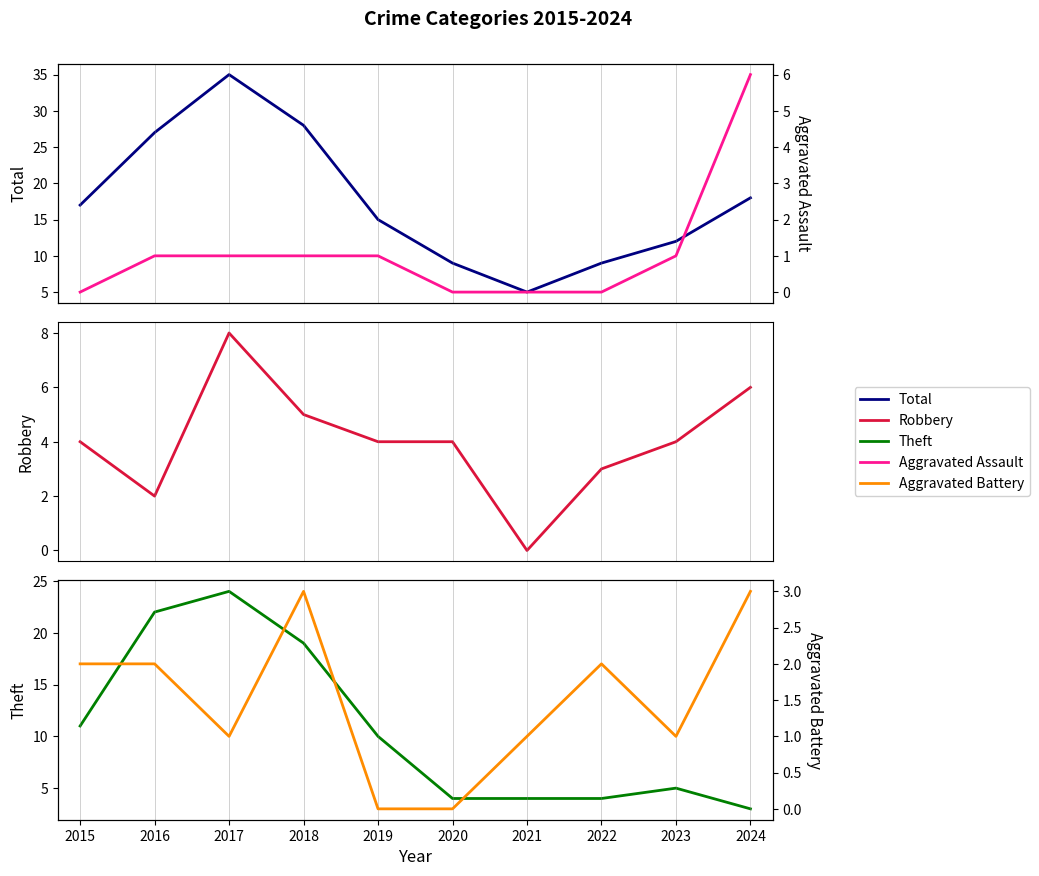

Between which two adjacent categories do Aggravated Assault and Aggravated Battery first intersect?

2018 and 2019